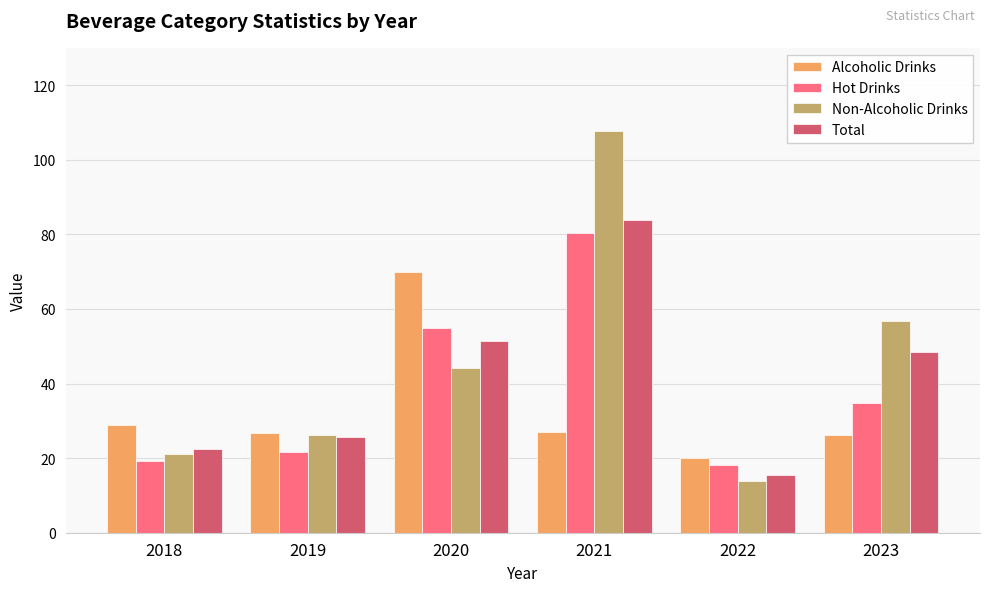

Rank the series by their maximum value, from lowest to highest.

Alcoholic Drinks, Hot Drinks, Total, Non-Alcoholic Drinks